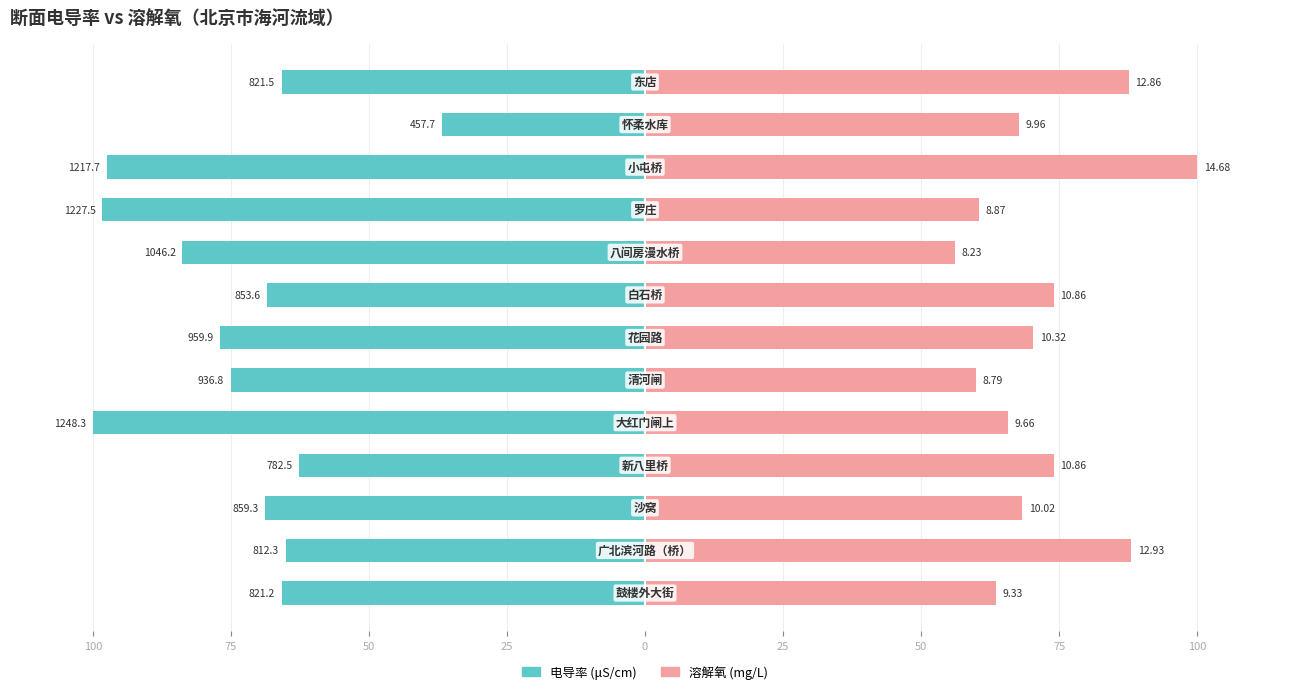

What value does the 溶解氧 series have at 75?

74.0